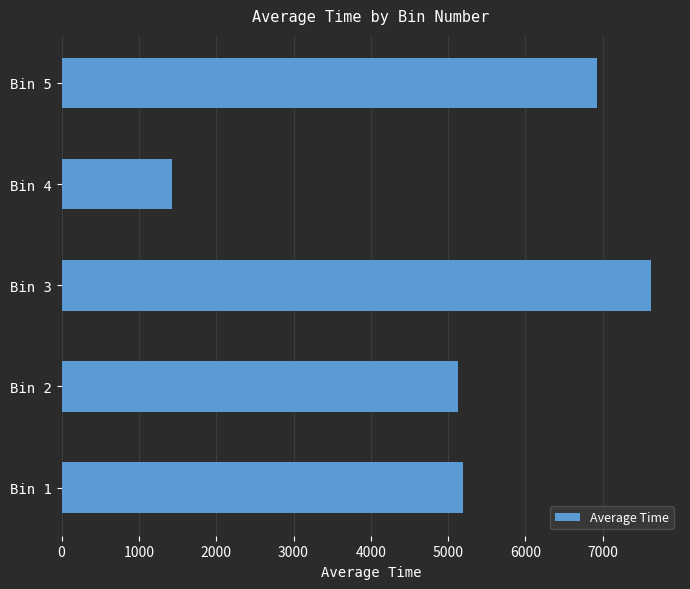

Where is the data nearest to the value 4522?

Bin 2